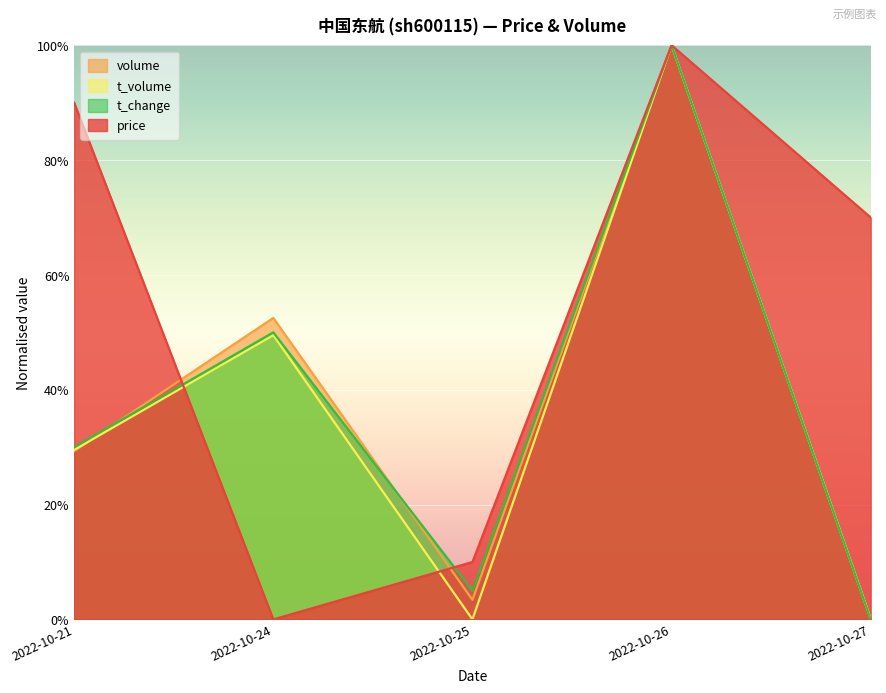

What is the highest value of the price series?

1.0